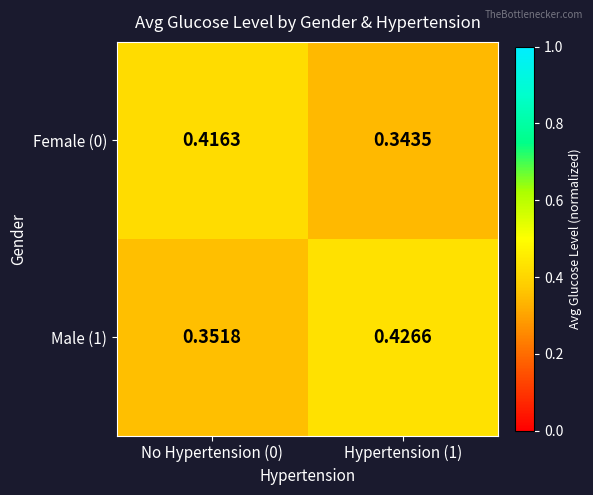

Which series has the largest total across all categories?

Male (1)